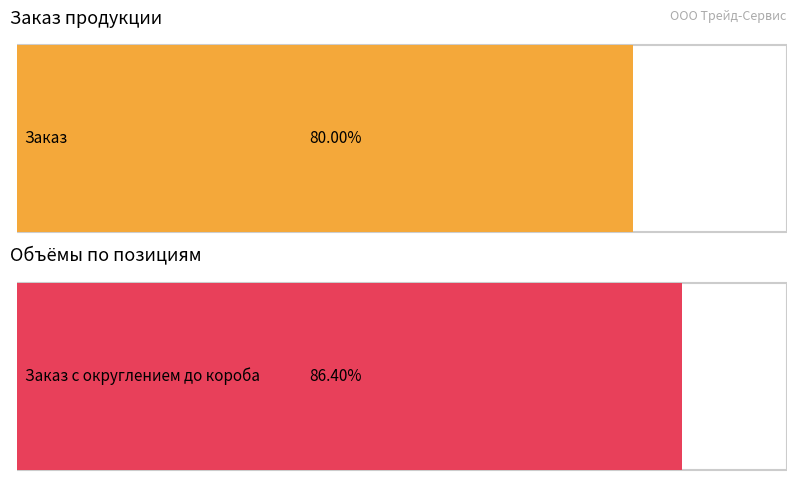

How many positive values does the Заказ с округлением до короба series have?

1